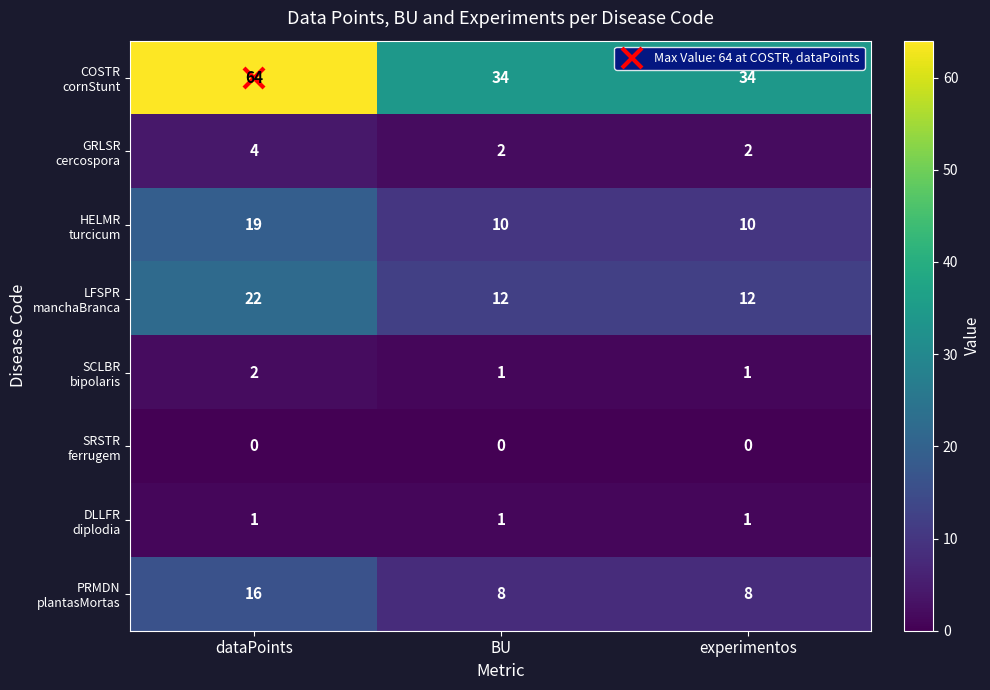

How many distinct data groups are displayed?

8